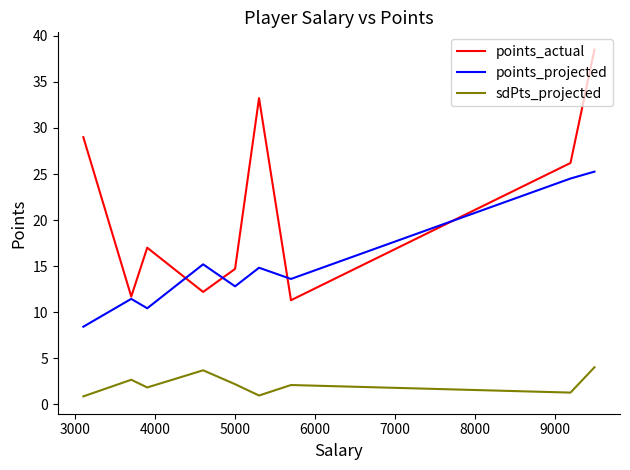

What are all the series names shown in the legend?

points_actual, points_projected, sdPts_projected